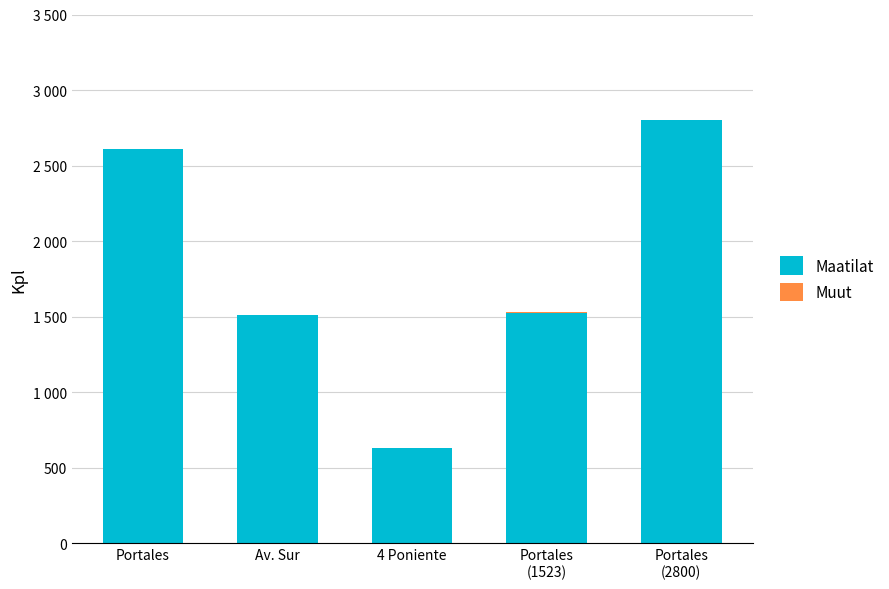

At which label is Muut closest to 6?

Av. Sur